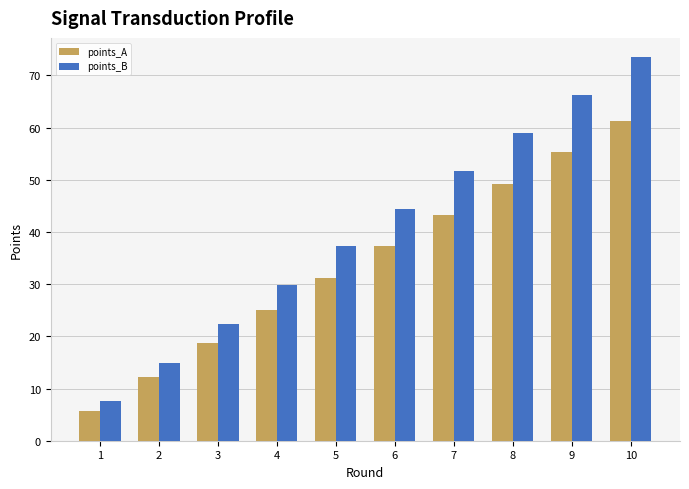

How many bars are there in total?

20